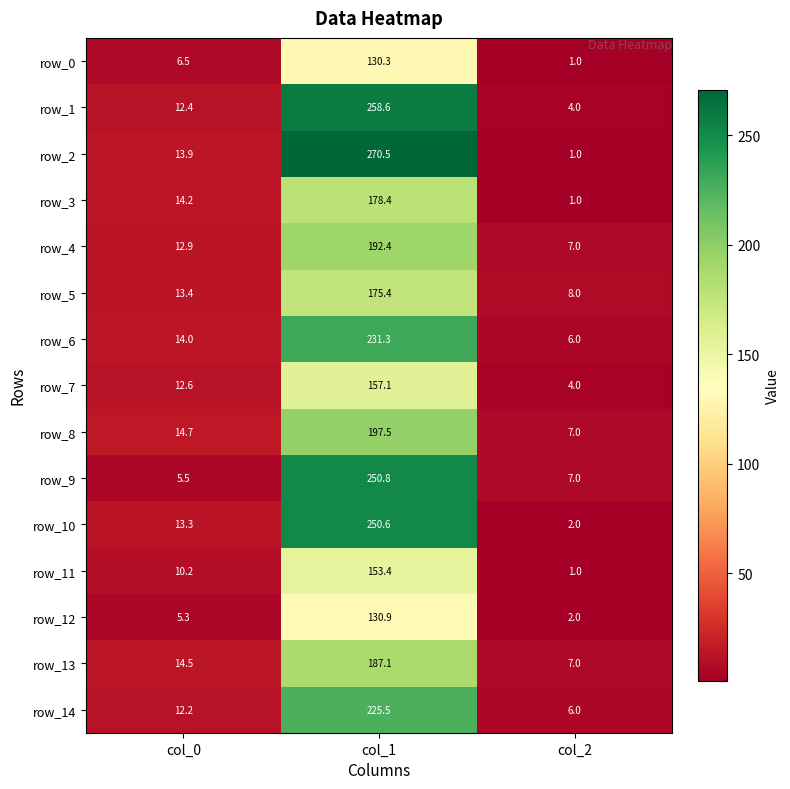

The row_8 series shows 128.4 at col_1. True or false?

False